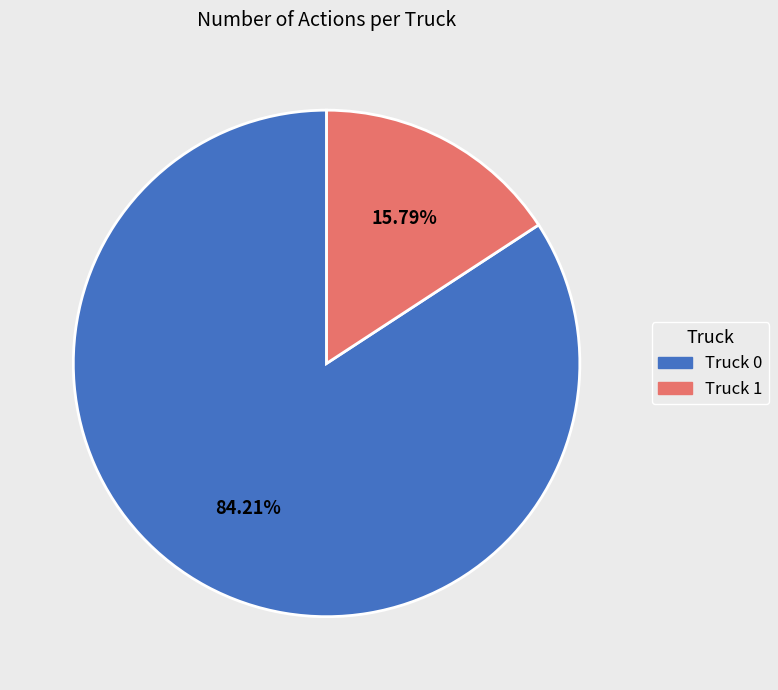

Is the sum of Truck 1 and Truck 0 greater than half?

Yes